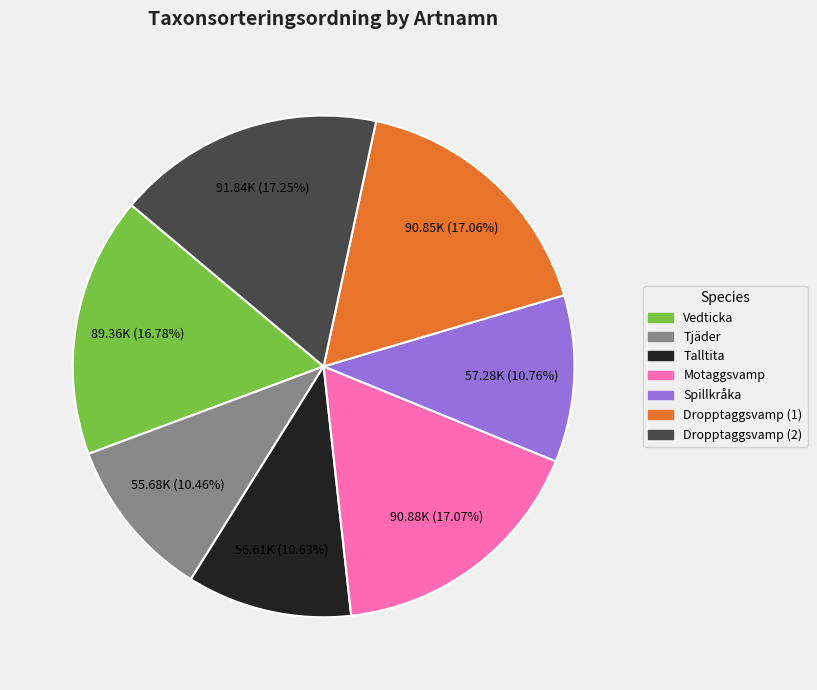

Which has a higher value, Vedticka or Talltita?

Vedticka